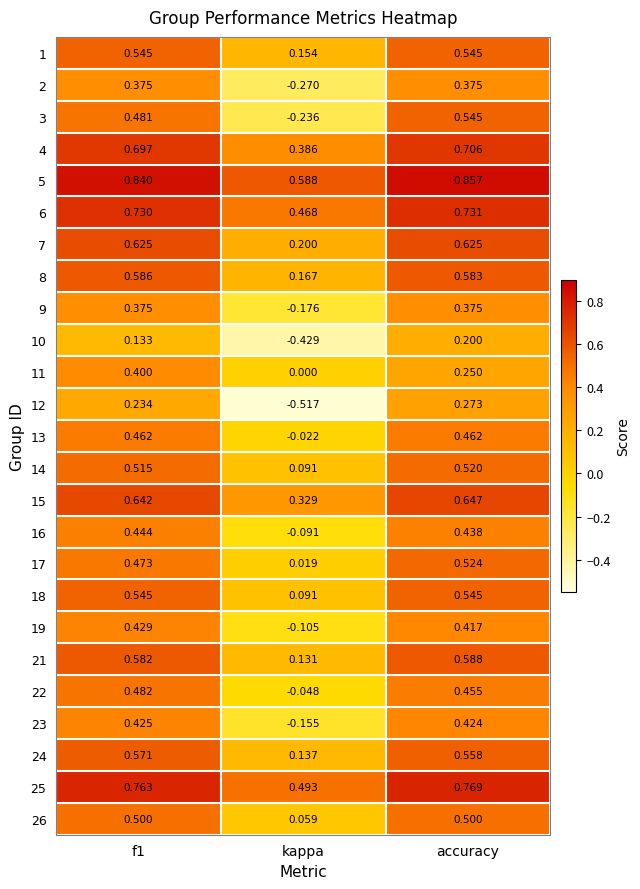

Is the value of 16 at accuracy greater than the value of 1 at accuracy?

No